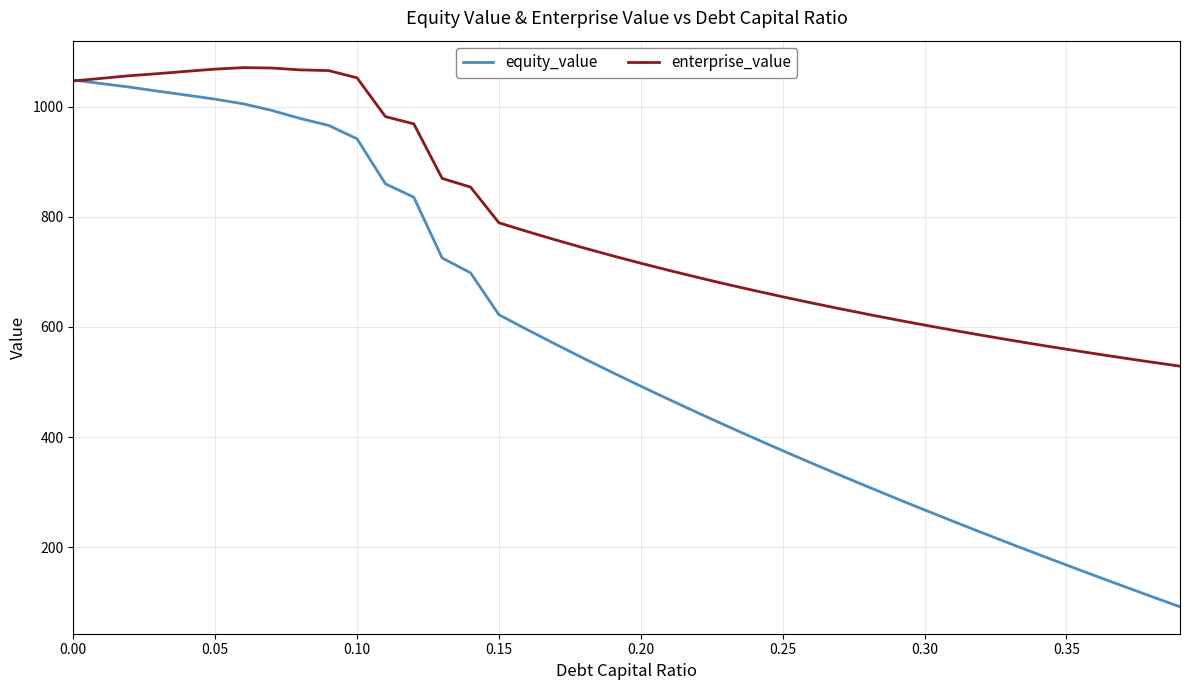

List the series in order of their overall mean, lowest first.

equity_value, enterprise_value